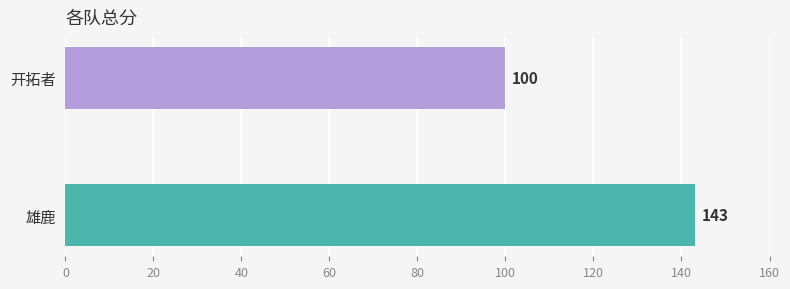

Reading bottom to top, transcribe all the data shown in this chart.

雄鹿=143	开拓者=100